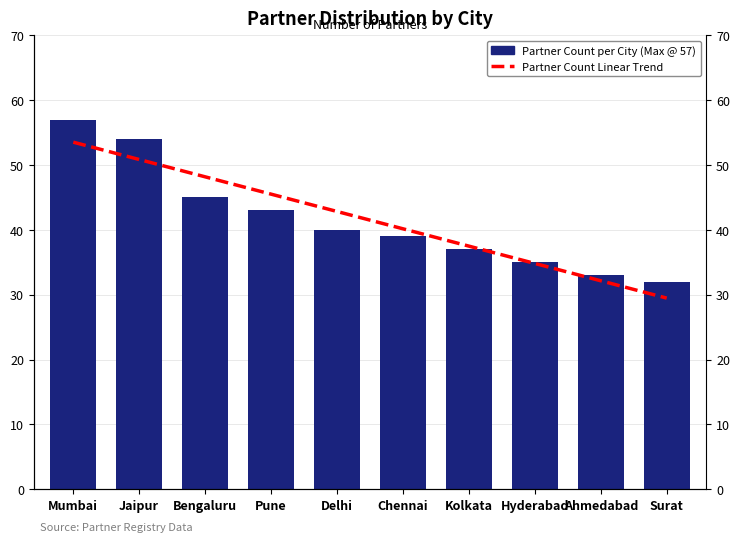

Is it true that Partner Count per City equals 40.0 at Delhi?

True